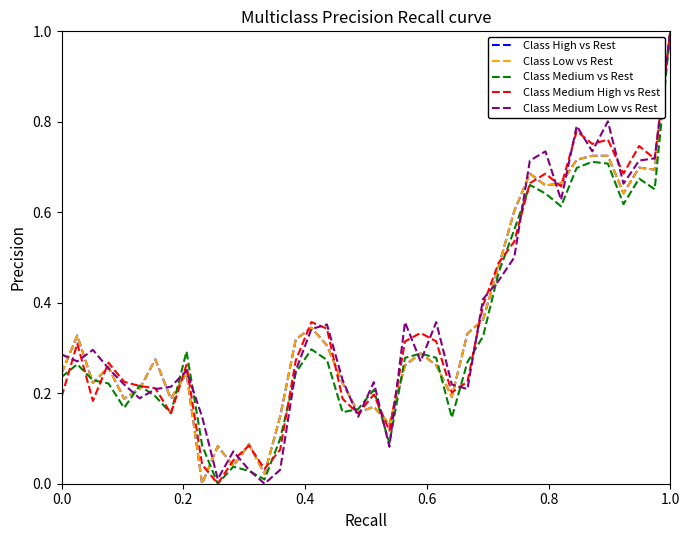

What are all the series names shown in the legend?

Class High vs Rest, Class Low vs Rest, Class Medium vs Rest, Class Medium High vs Rest, Class Medium Low vs Rest